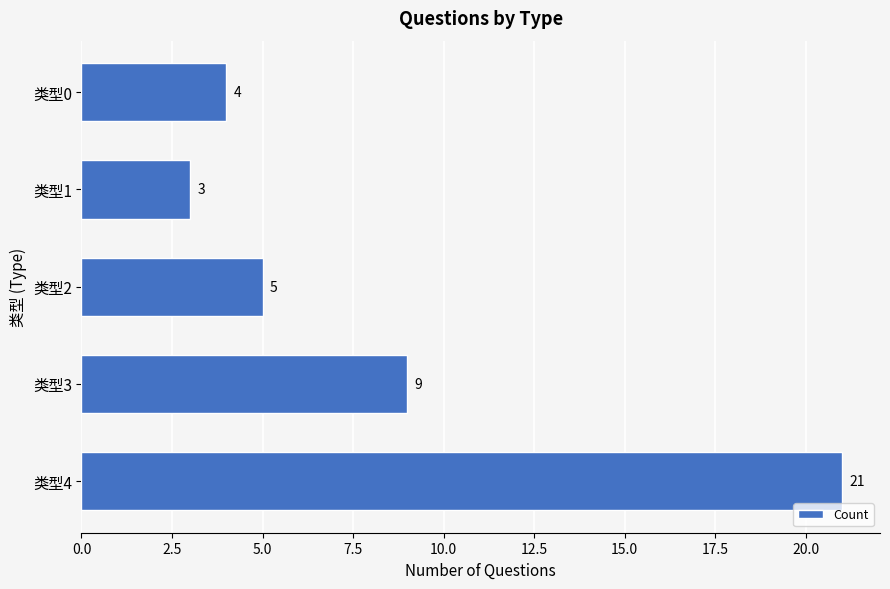

The chart shows a value of 9 at 类型3. True or false?

True